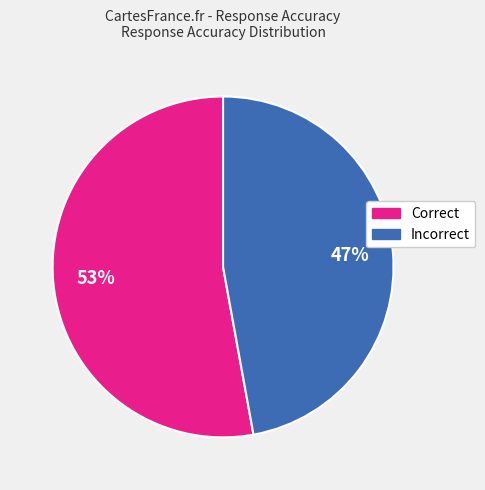

Does any single category account for the majority?

Yes